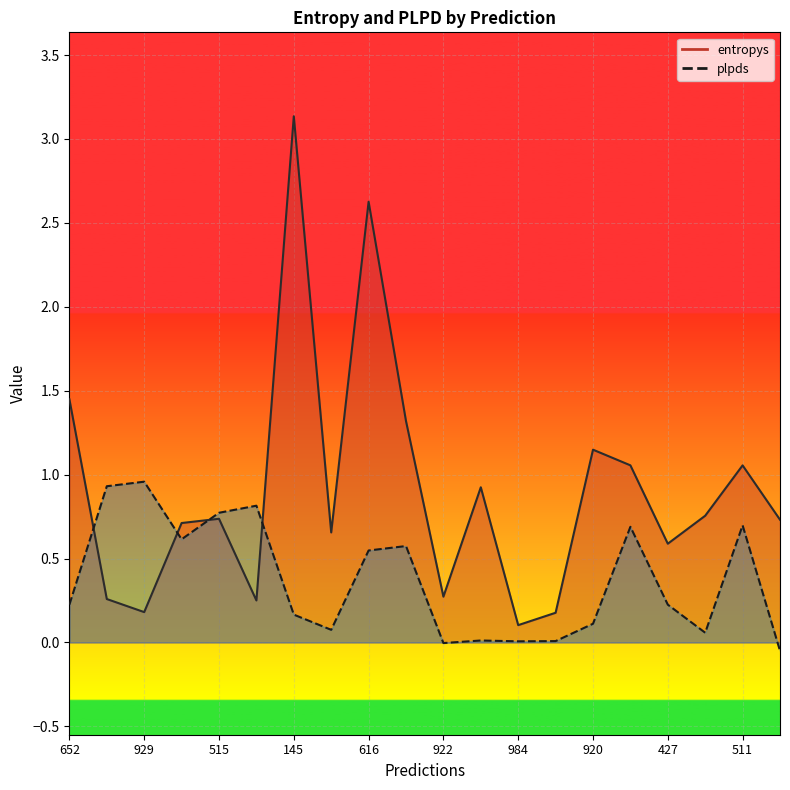

At which category does the chart reach its minimum across all series?

72